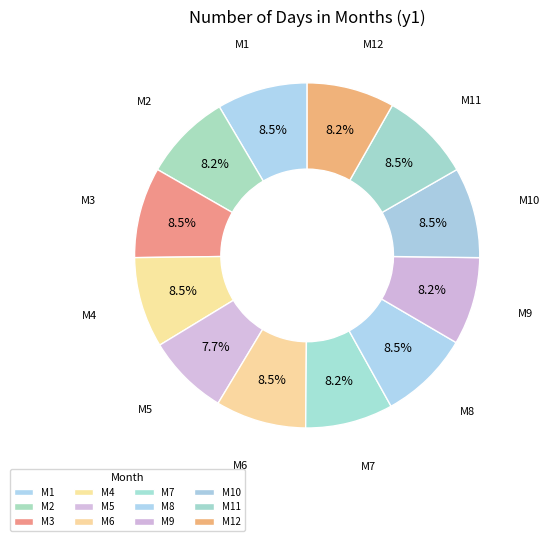

Count the number of slices in the pie.

12